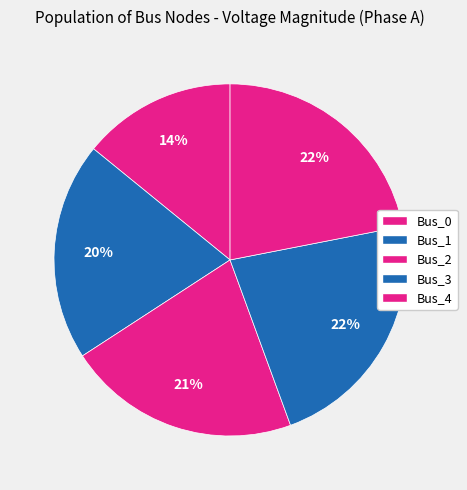

How many slices are in this pie chart?

5